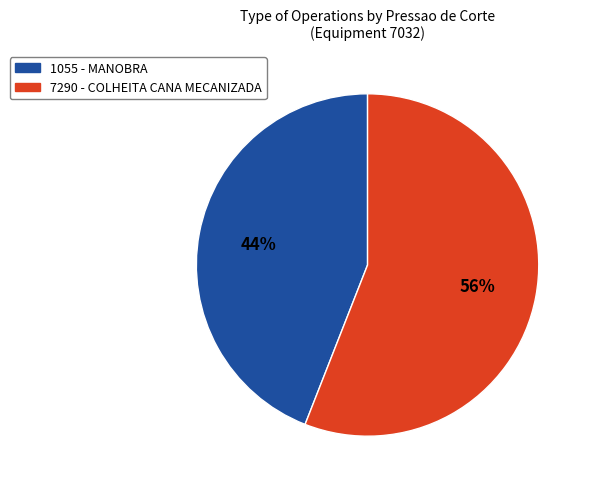

Combined, do 1055 and 7290 account for over 50%?

Yes